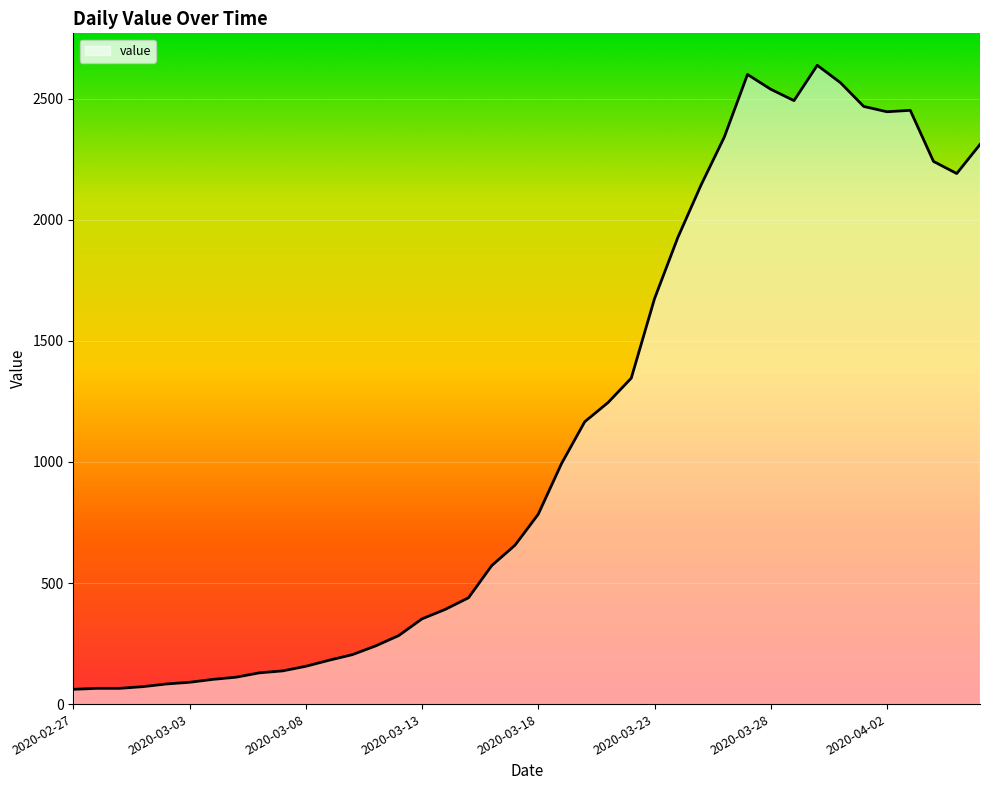

What is the smallest value displayed?

61